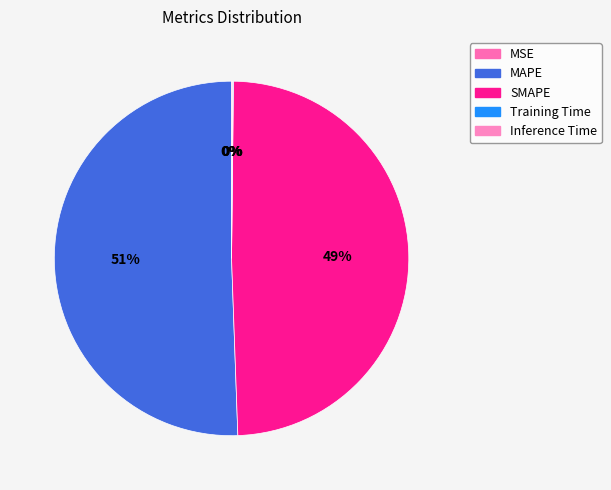

How many slices are in this pie chart?

5